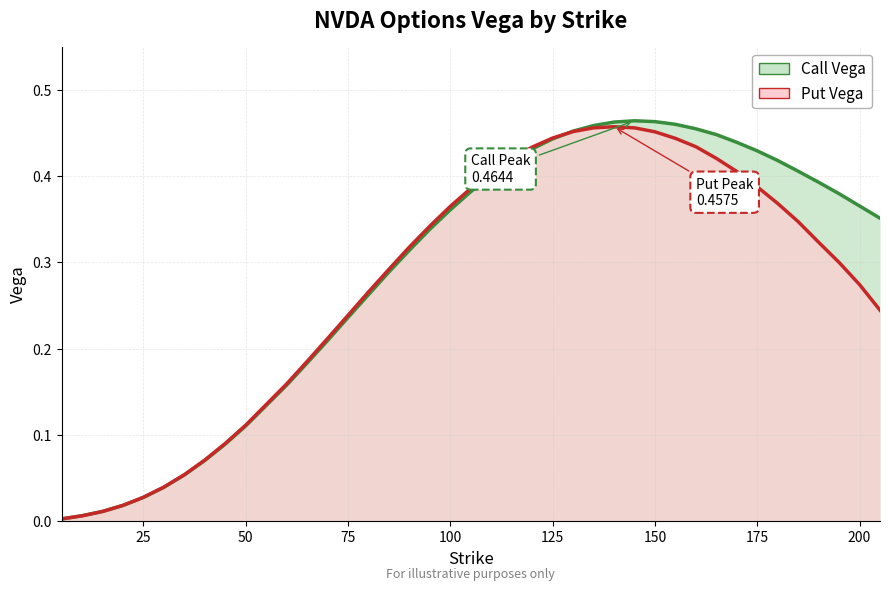

True or false: vega_put and vega_call cross at least once.

True